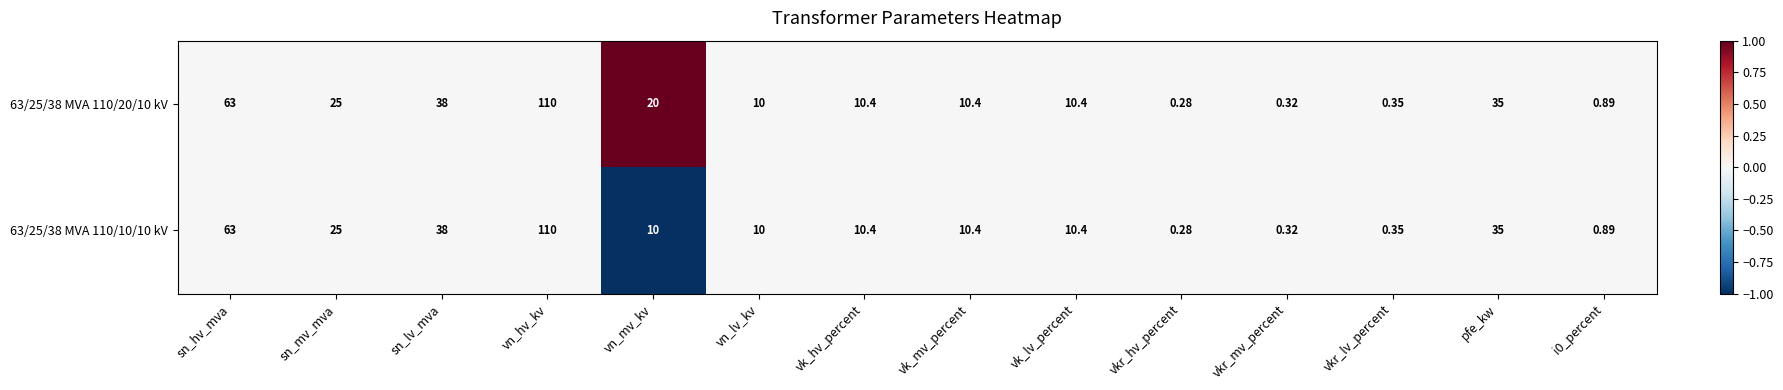

Which label corresponds to the largest value in the chart?

vn_hv_kv